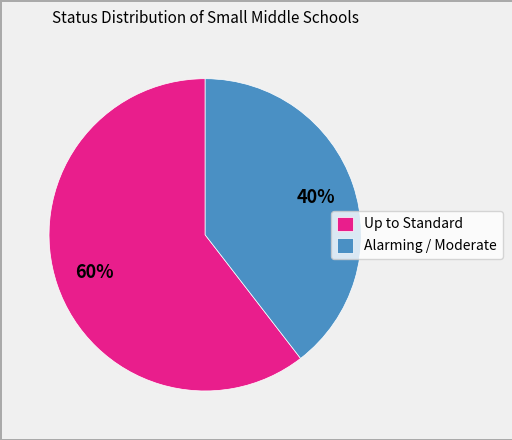

The Up to Standard slice represents 71% of the pie. True or false?

False